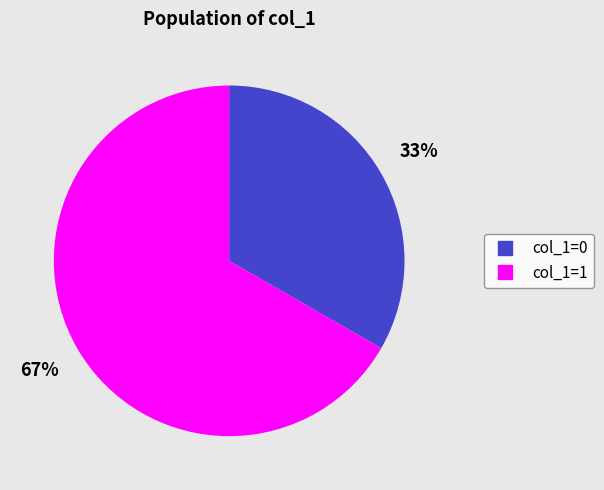

To the nearest percent, what is the average slice percentage?

50%